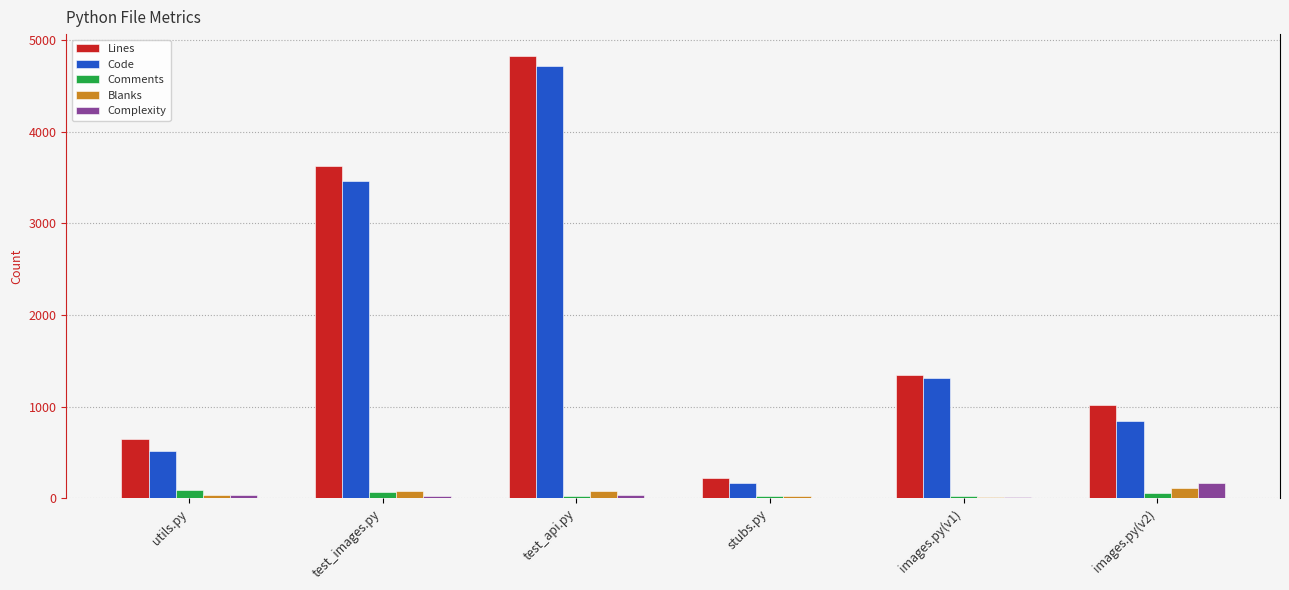

At which category is the sum across all series the highest?

test_api.py